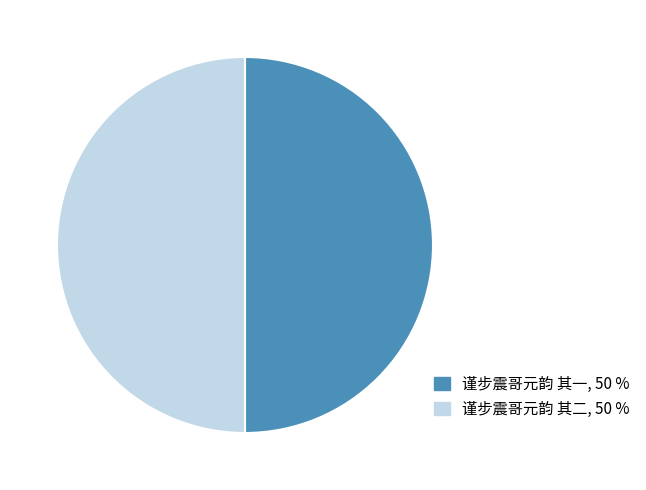

Approximately how many times larger is the value at 谨步震哥元韵 其二 compared to 谨步震哥元韵 其一?

1.0